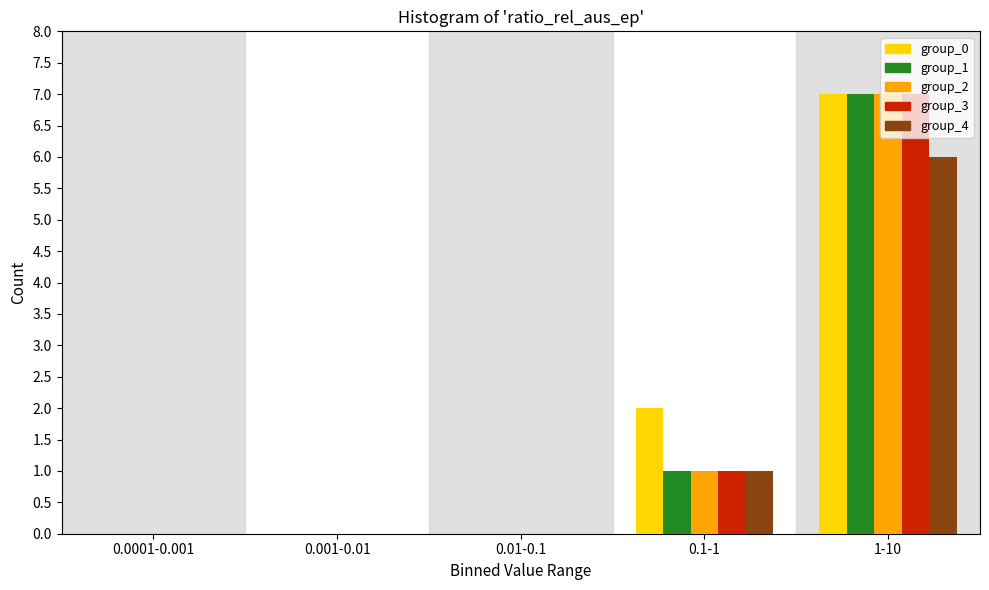

The value of group_3 at 0.001-0.01 is 0. True or false?

True